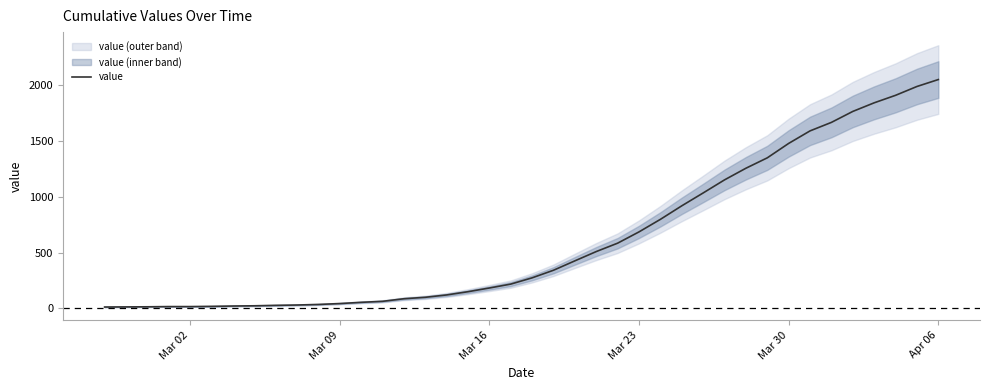

At which label does value reach its peak?

Apr 06